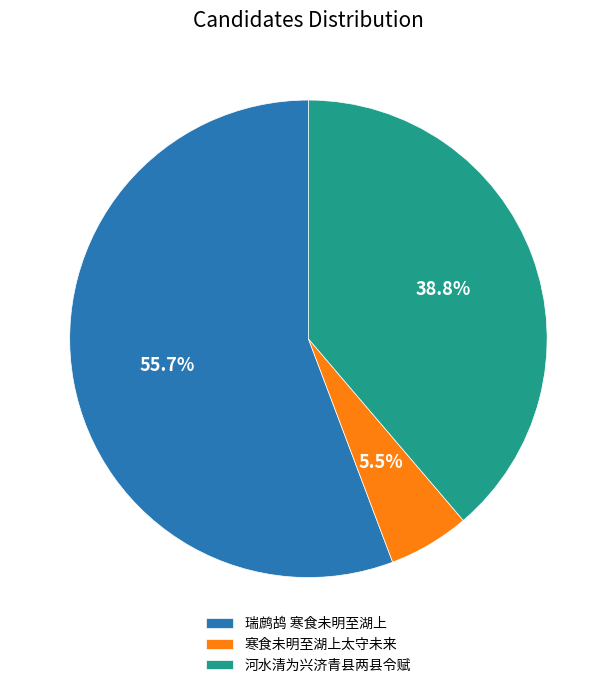

Rank the categories by value from highest to lowest.

瑞鹧鸪 寒食未明至湖上, 河水清为兴济青县两县令赋, 寒食未明至湖上太守未来